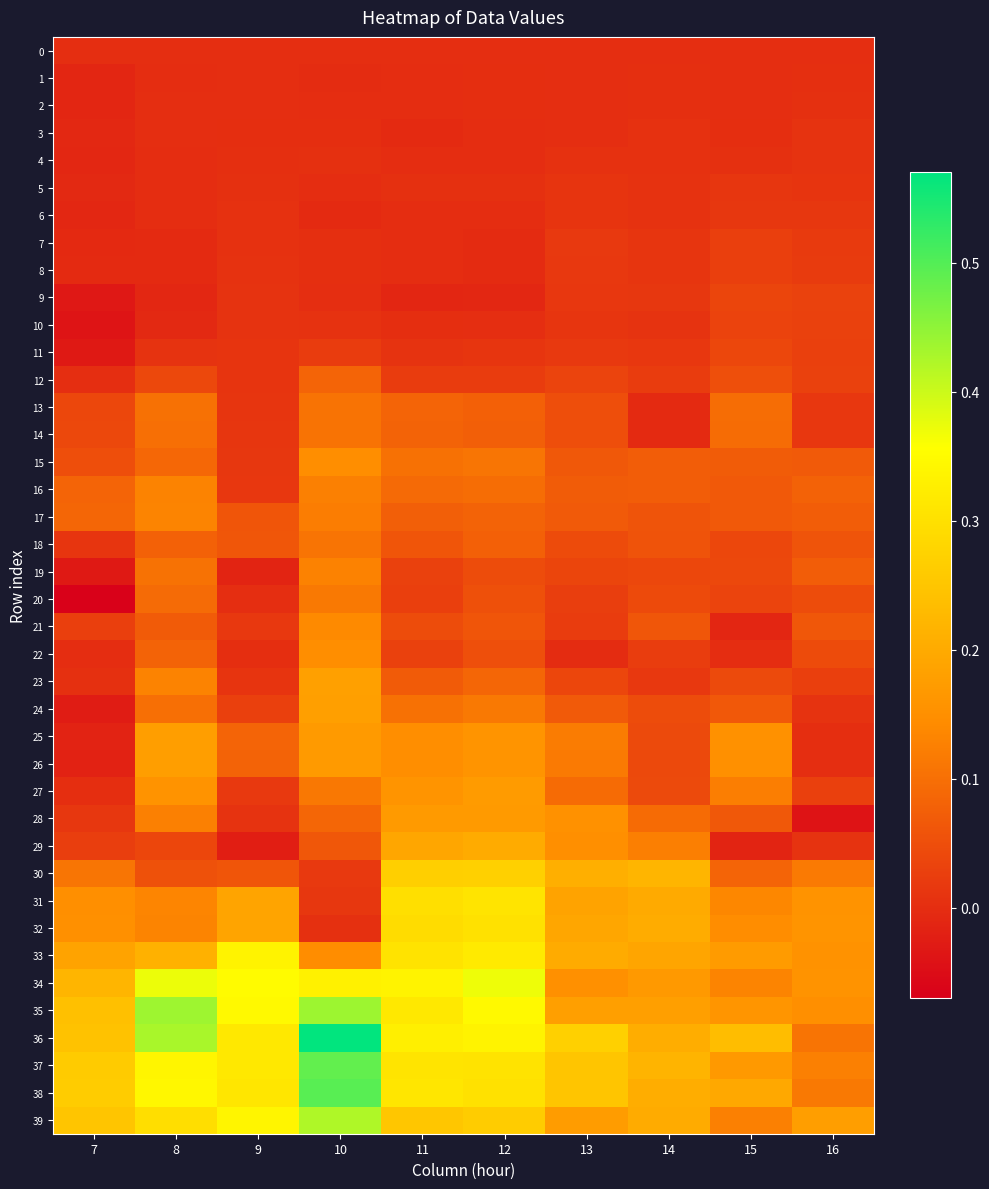

Between 7 and 16, which is larger?

7